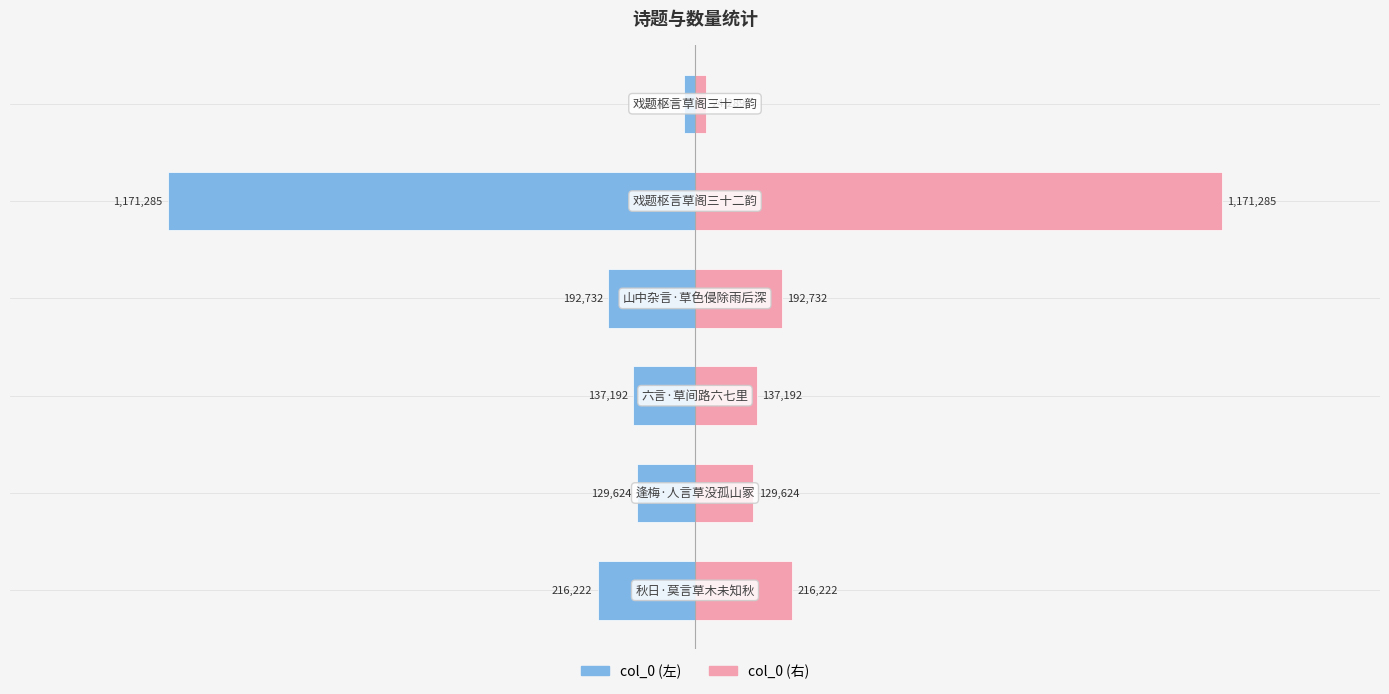

What is the sum of all col_0 (左) values?

-1871344